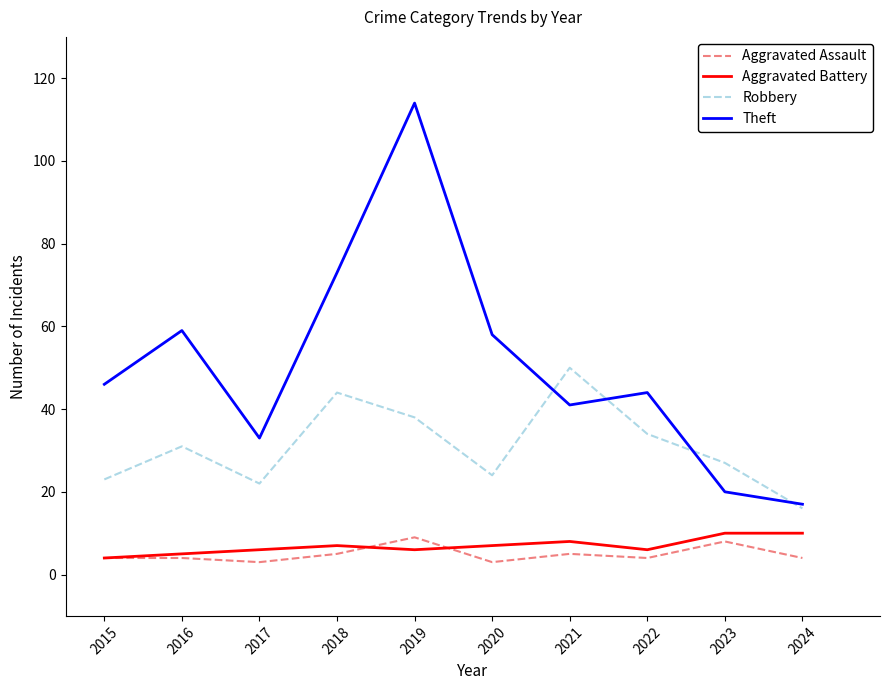

What is the total value across all series at 2018?

129